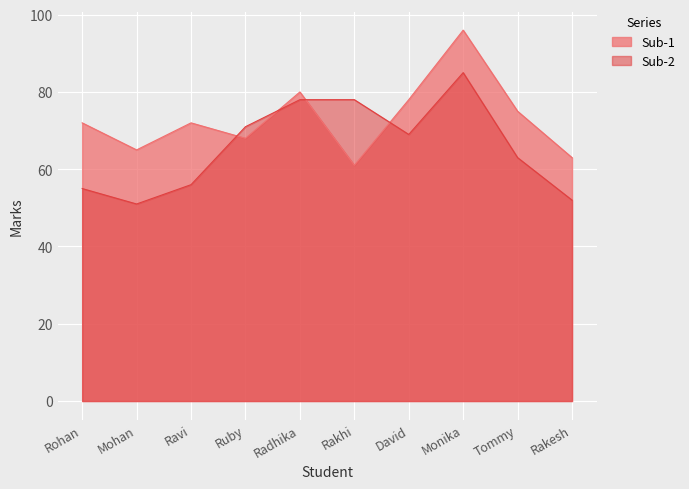

List the series in order of their peak value, highest first.

Sub-1, Sub-2